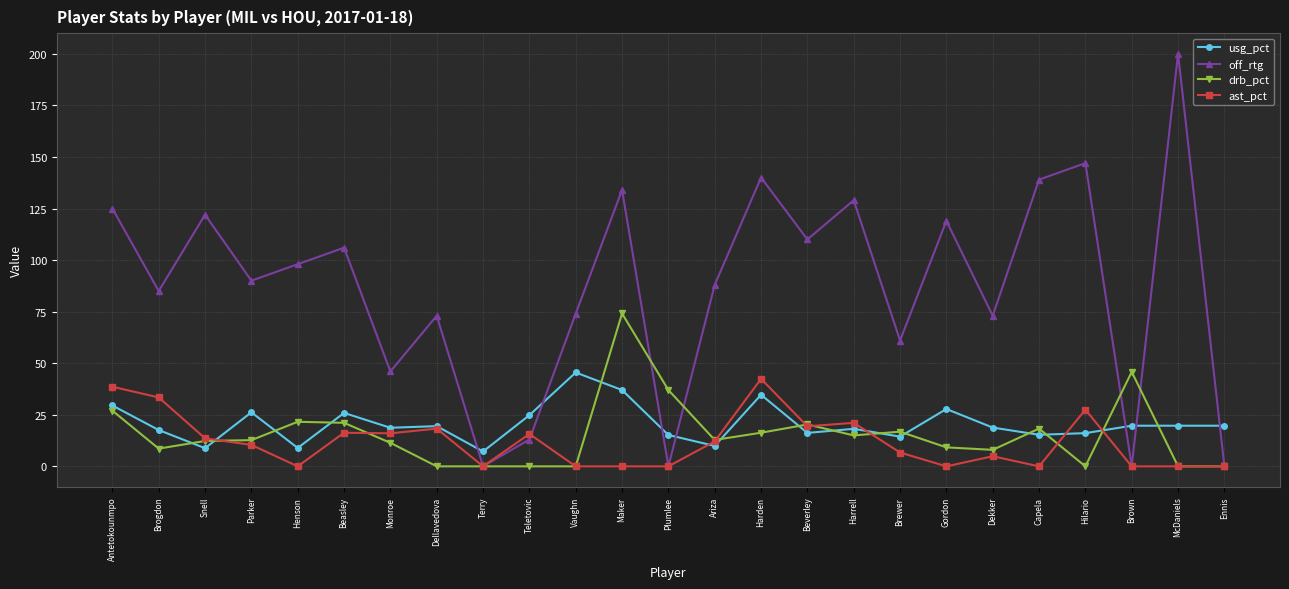

Does the chart have visible grid lines?

Yes